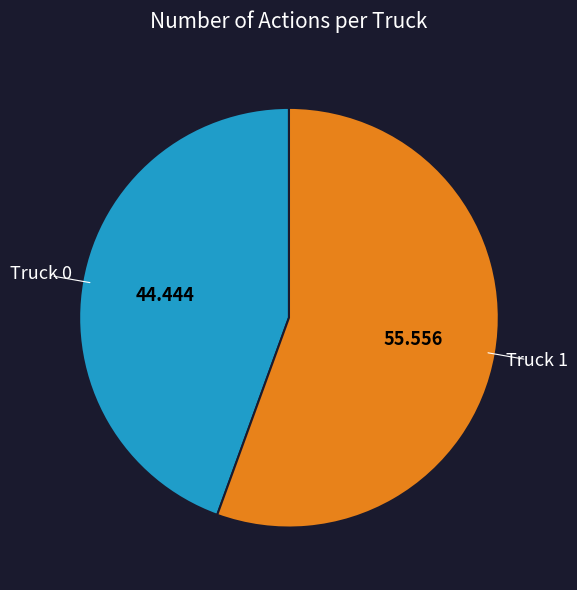

How many slices are in this pie chart?

2